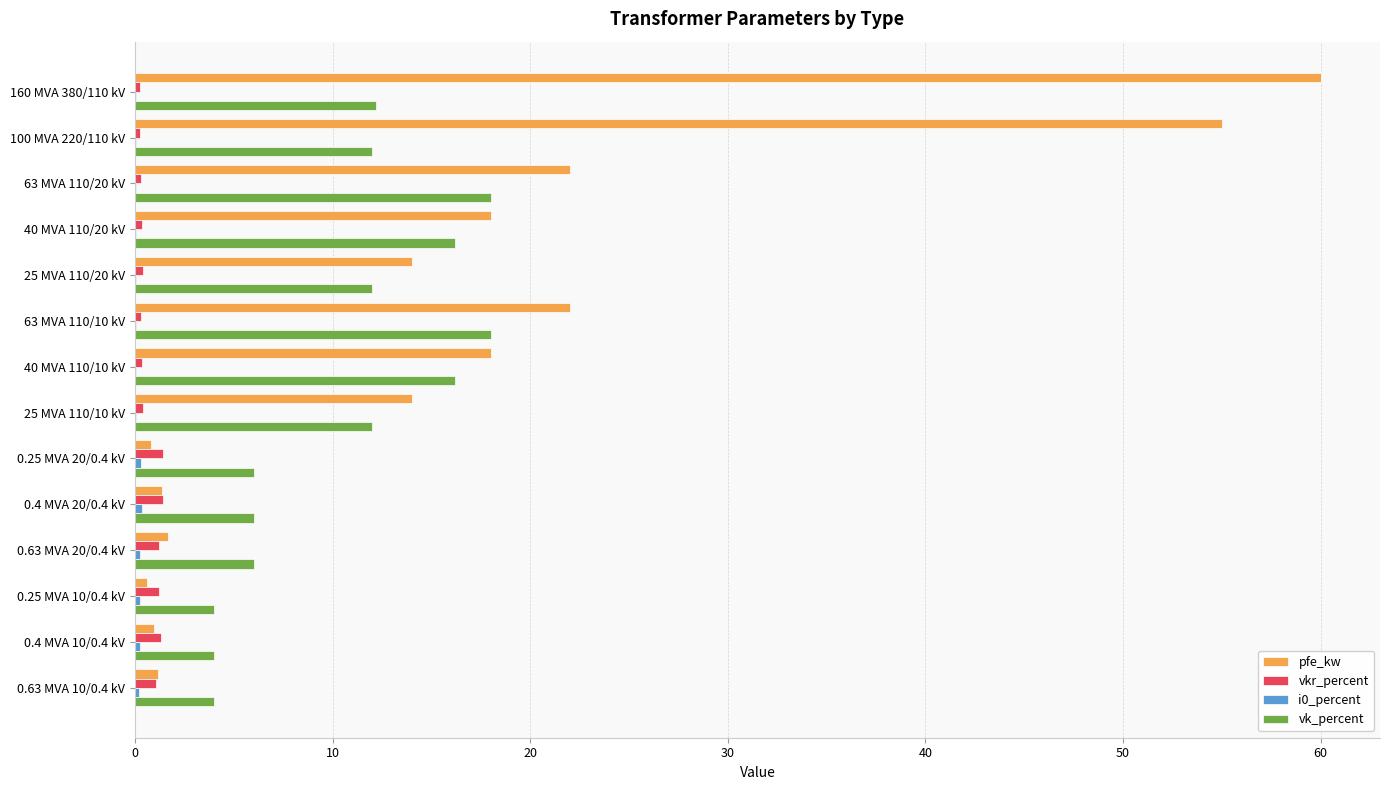

True or false: vk_percent has a value of 6.1 at 40 MVA 110/20 kV.

False